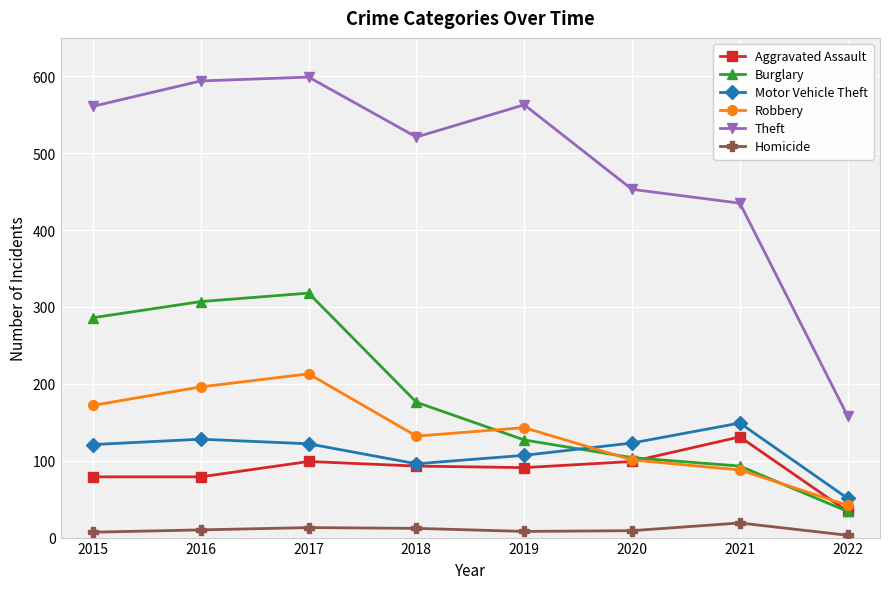

Between 2016 and 2020, which series saw the biggest shift?

Burglary